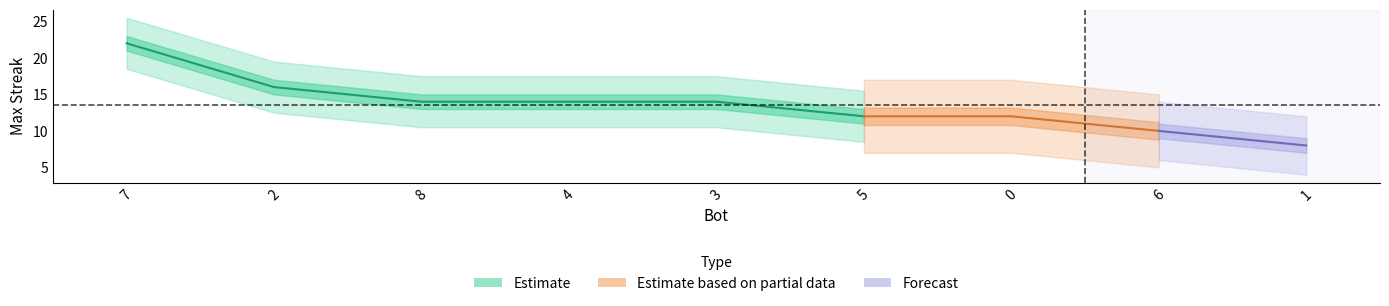

Reading left to right, list all the values displayed in this chart.

22	16	14	14	14	12	12	10	8